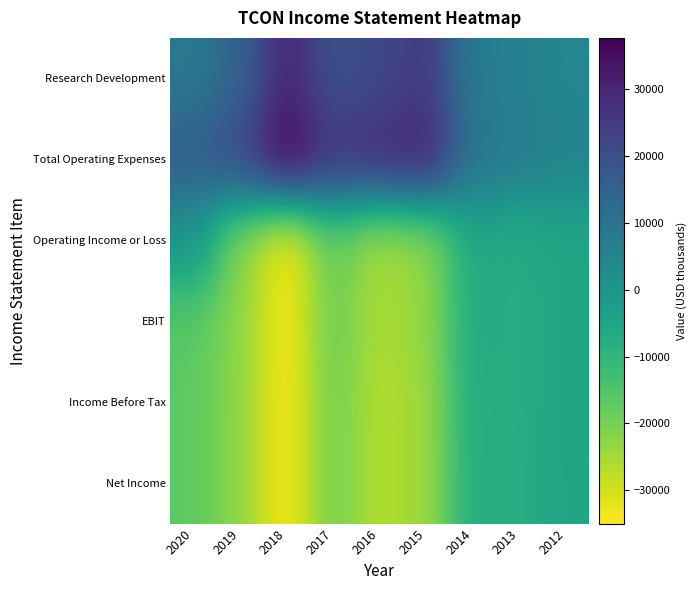

Which series has the largest range (max minus min)?

Operating Income or Loss